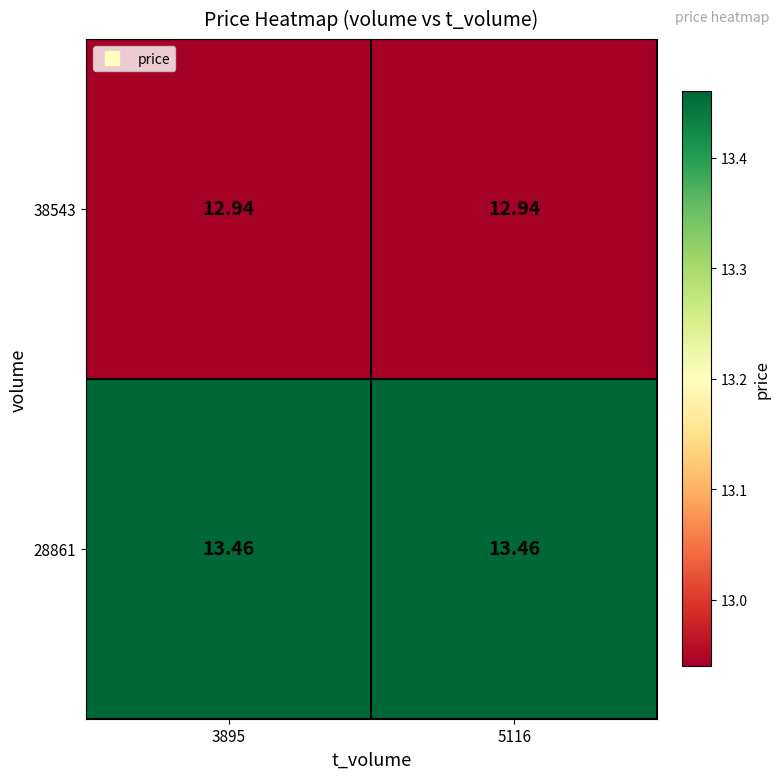

Is the value of 28861 at 3895 greater than the value of 38543 at 5116?

Yes